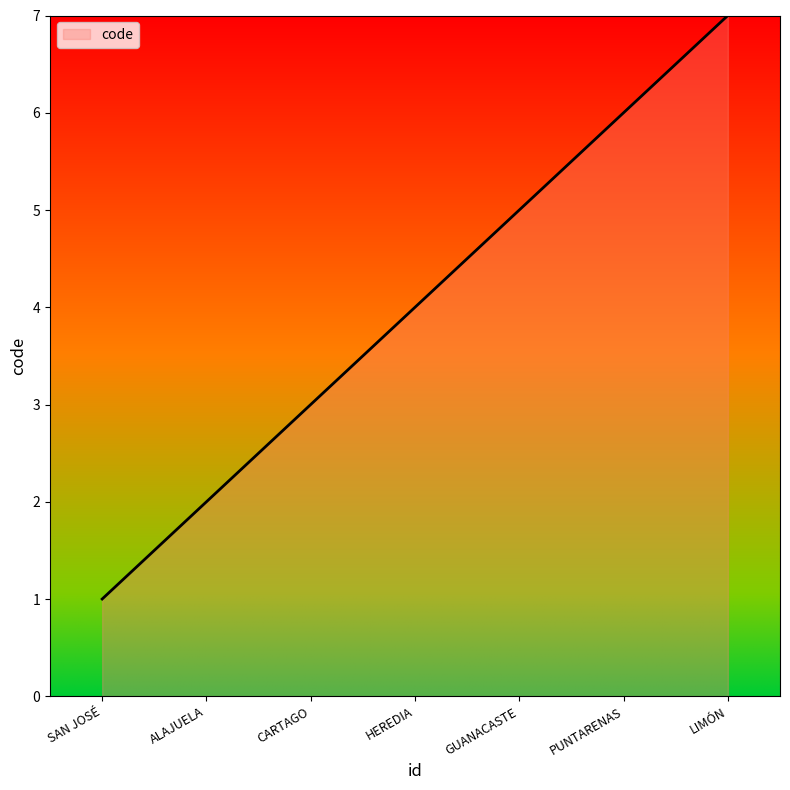

What is the approximate value at CARTAGO?

3